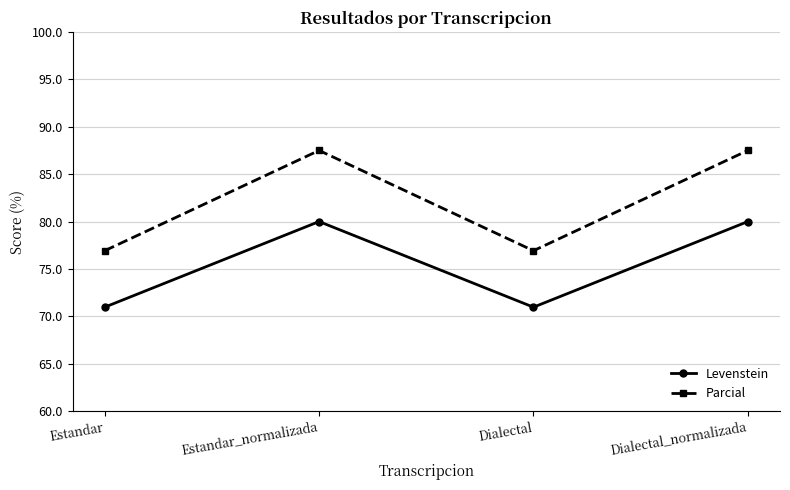

How many data points does each series have?

4